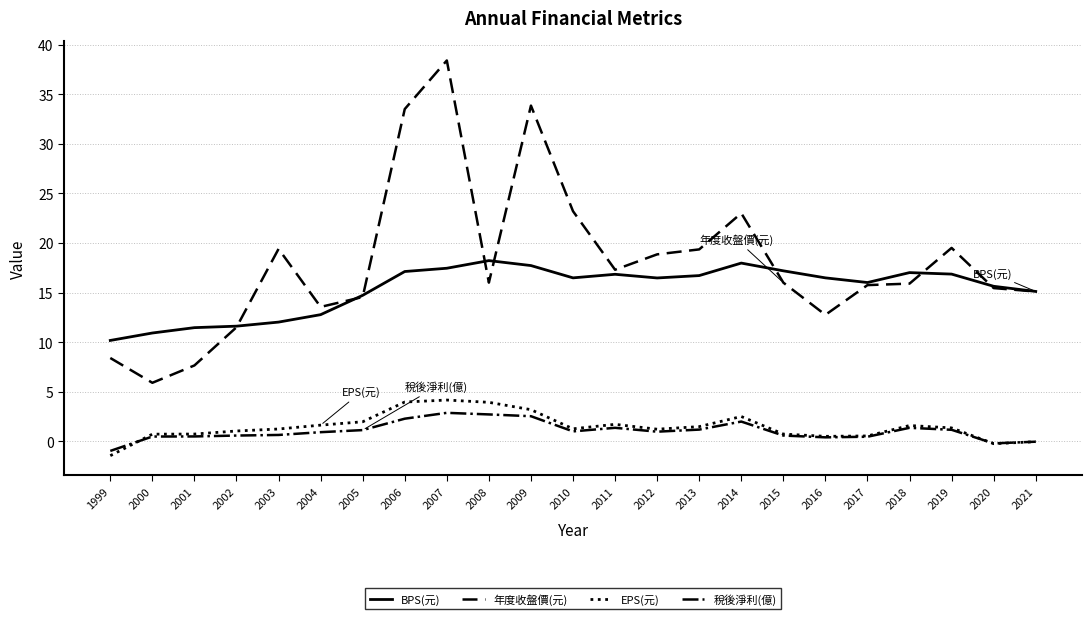

What is the average value of the EPS(元) series?

1.5